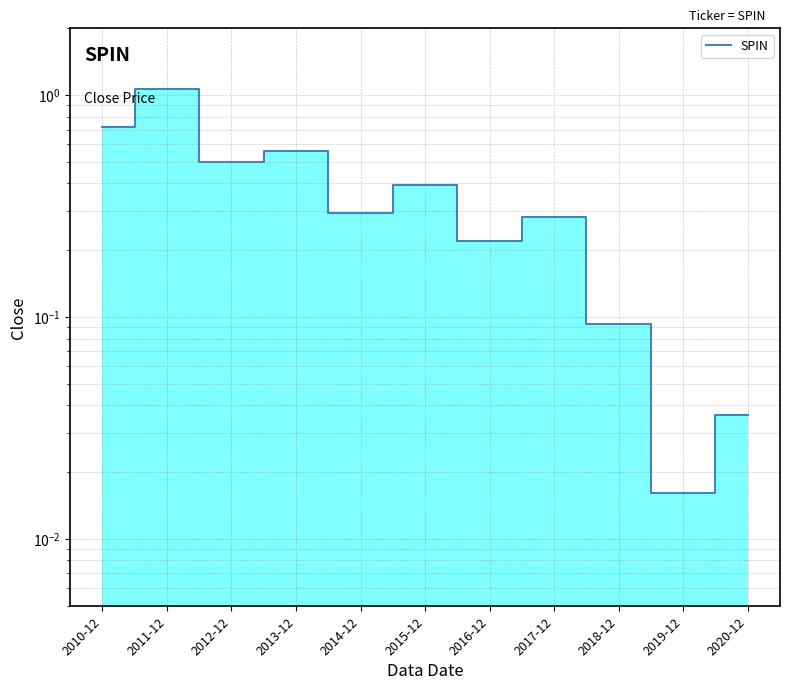

What is the label of the 3rd point from the right?

2018-12